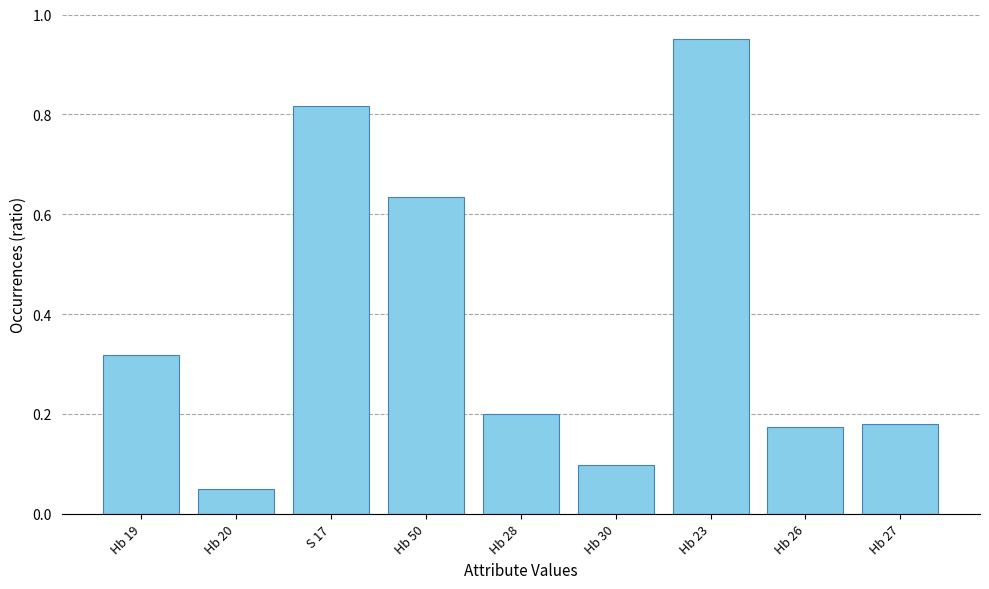

The value at Hb 26 is 0.2. True or false?

True